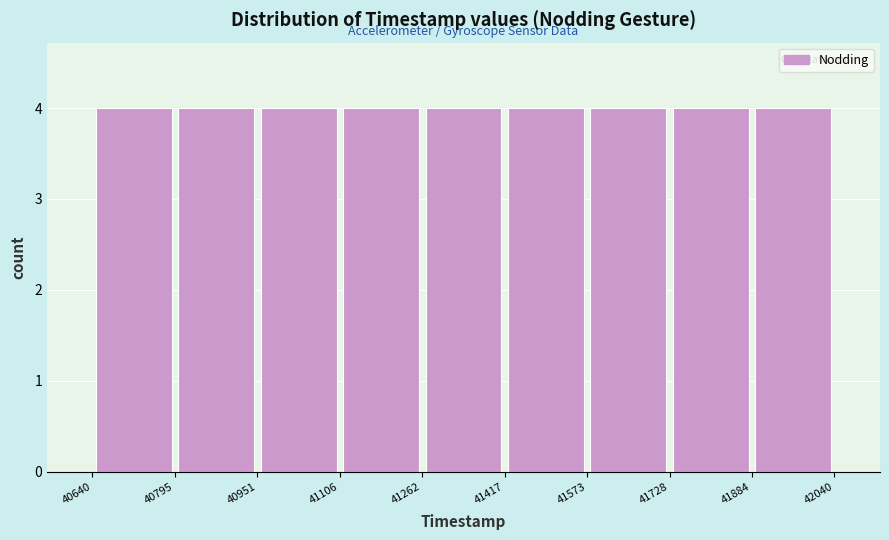

How tall is the bar that spans 41573 to 41728 on the x-axis? The values are not printed on the chart, so give them approximately, as read against the axis.

4